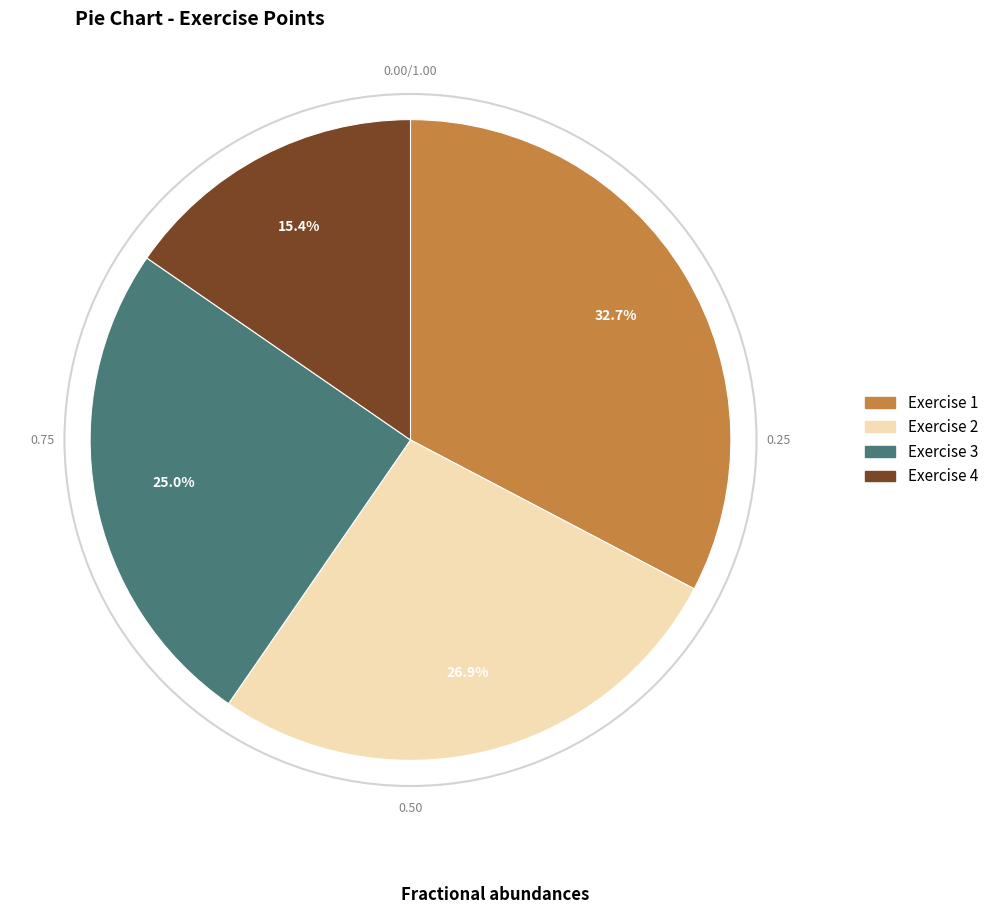

To the nearest percent, what is the average slice percentage?

25%